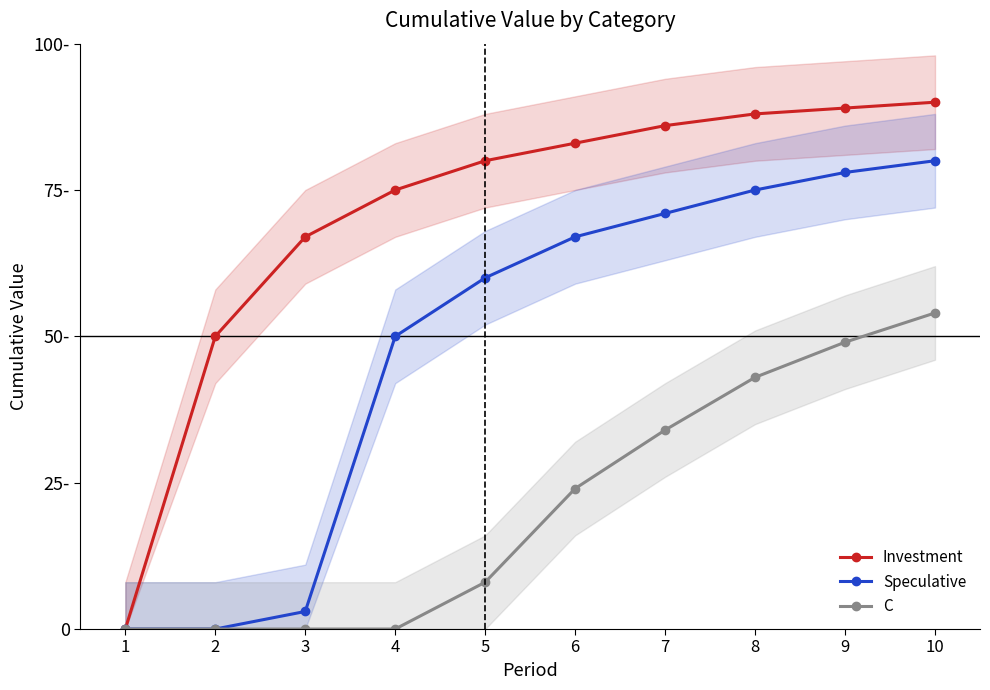

Is it true that Speculative equals 0.0 at 1?

True